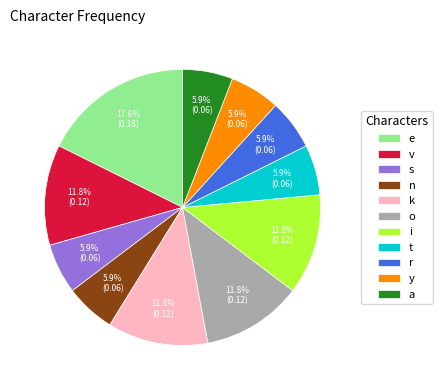

Count the number of slices in the pie.

11